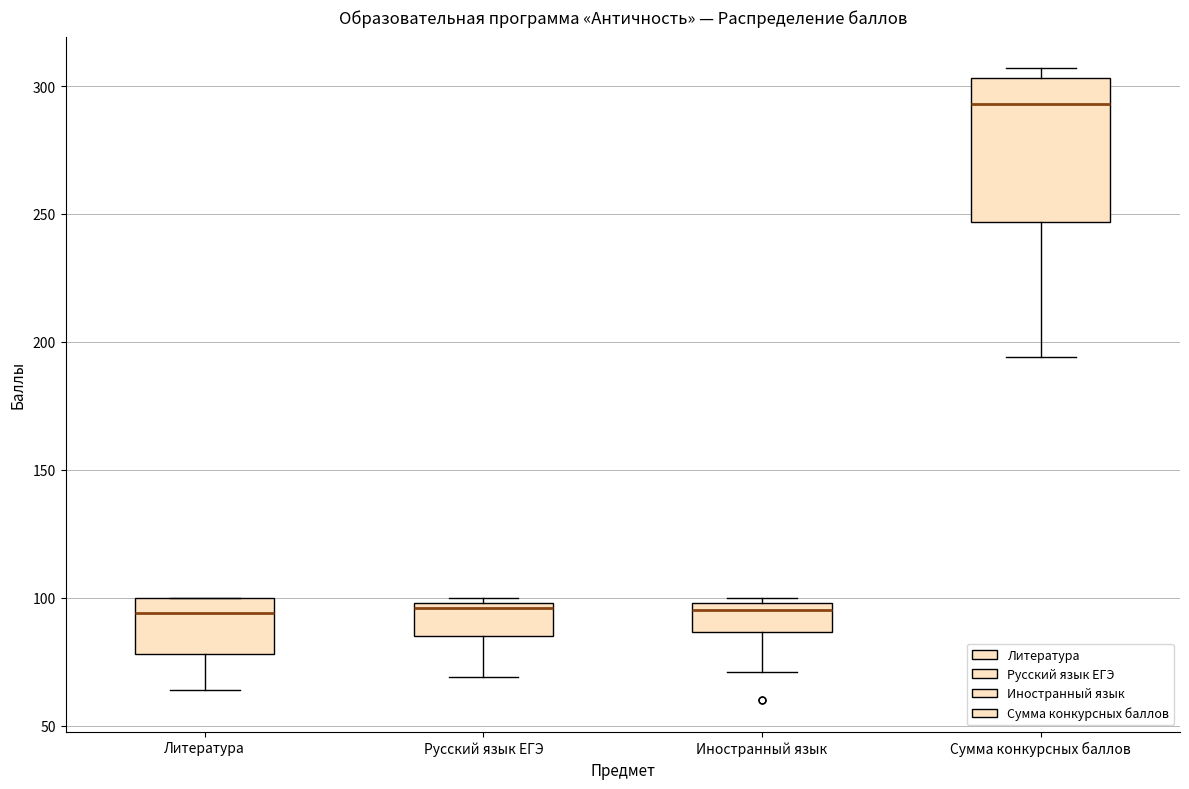

Where does the lower whisker of the box for Сумма конкурсных баллов end on the y-axis? The values are not printed on the chart, so give them approximately, as read against the axis.

195